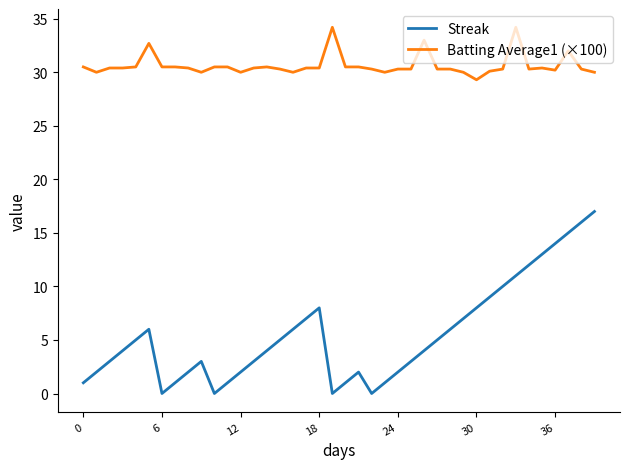

Which series has the largest total across all categories?

Batting Average1 (×100)